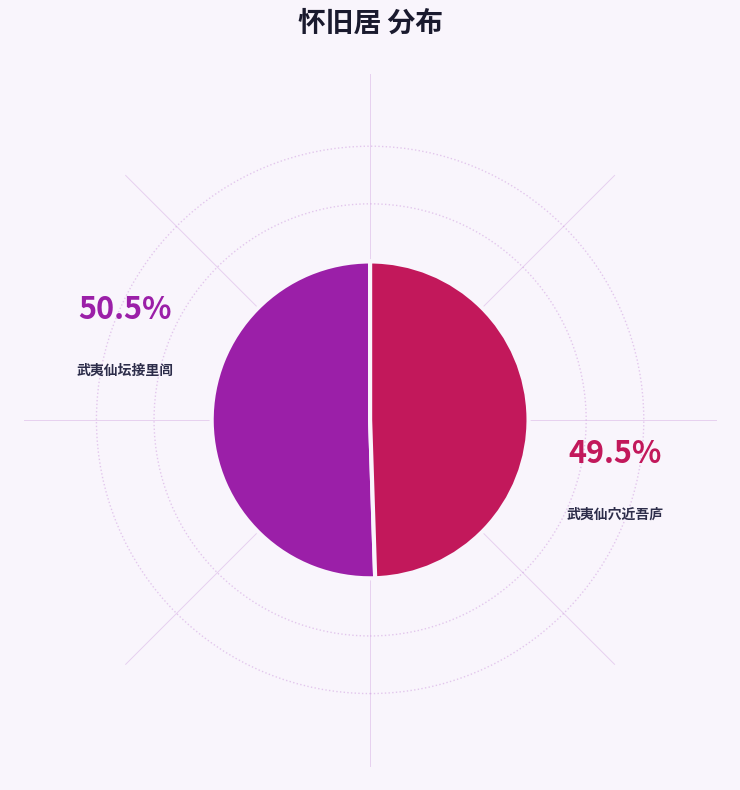

Does any single category account for the majority?

Yes